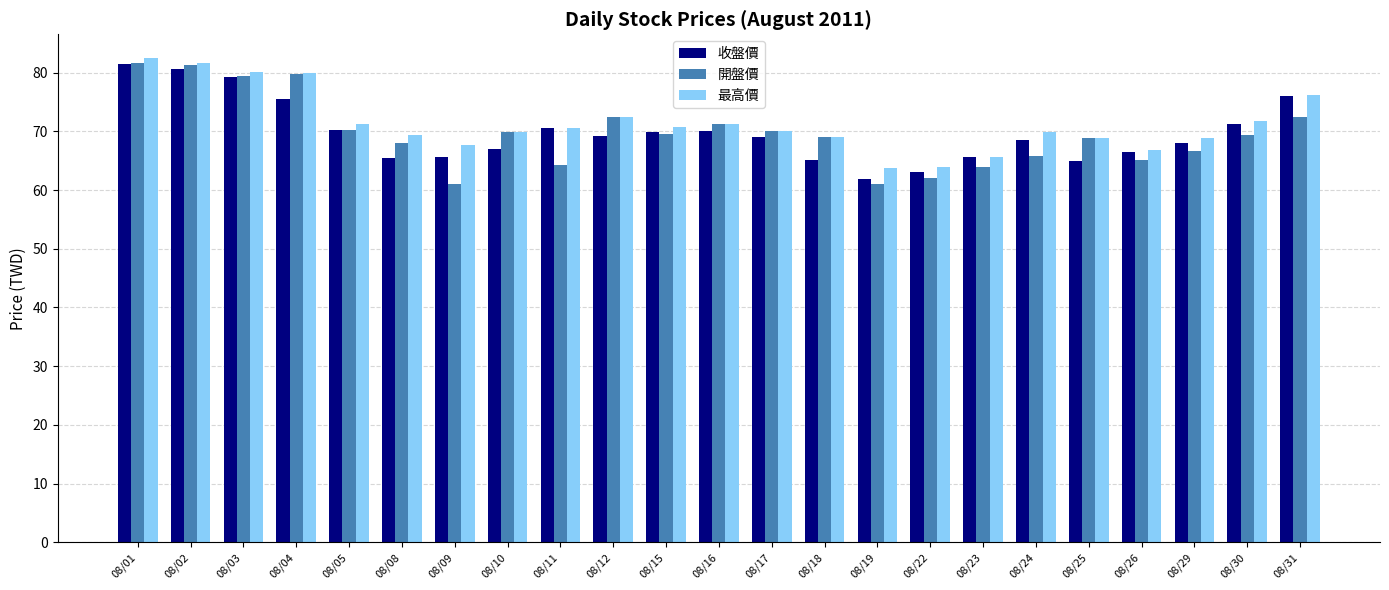

What is the minimum value for 最高價?

63.8